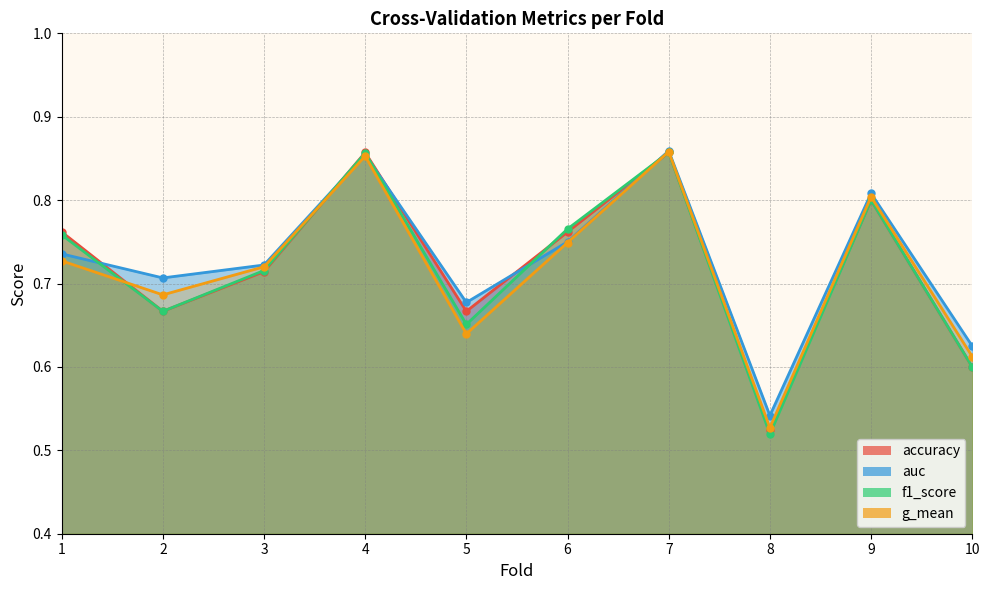

True or false: f1_score has a value of 0.4 at 6.

False